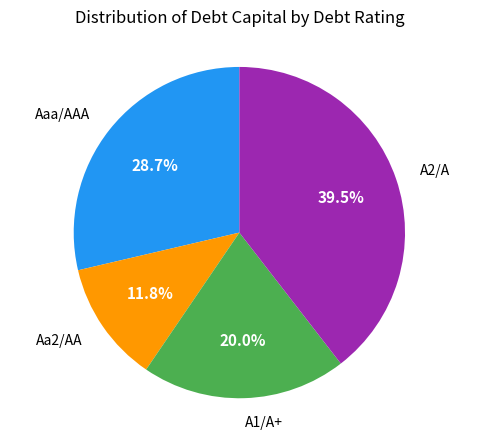

How many segments does this pie chart have?

4